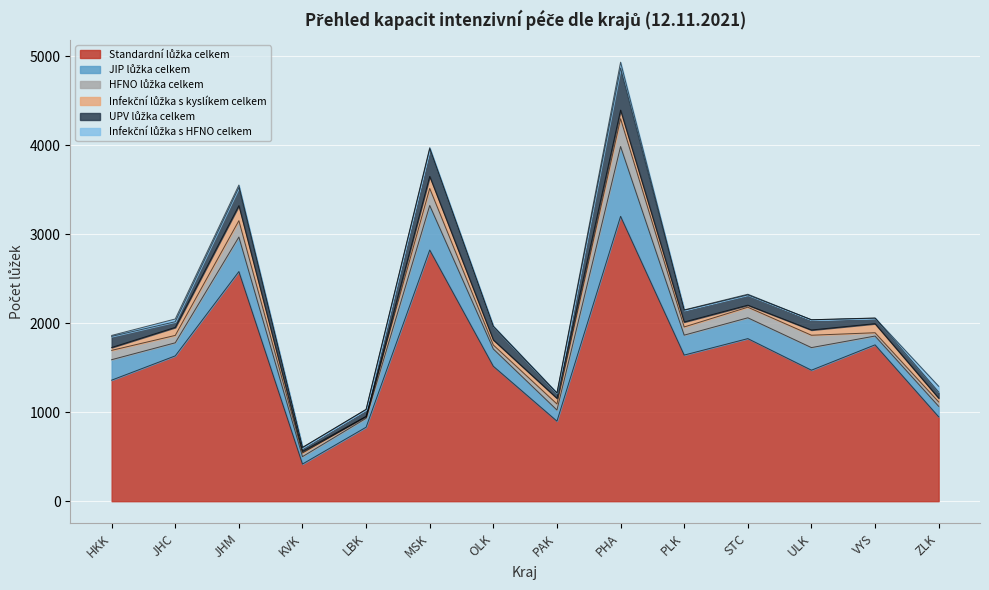

What is the total value across all series at MSK?

3975